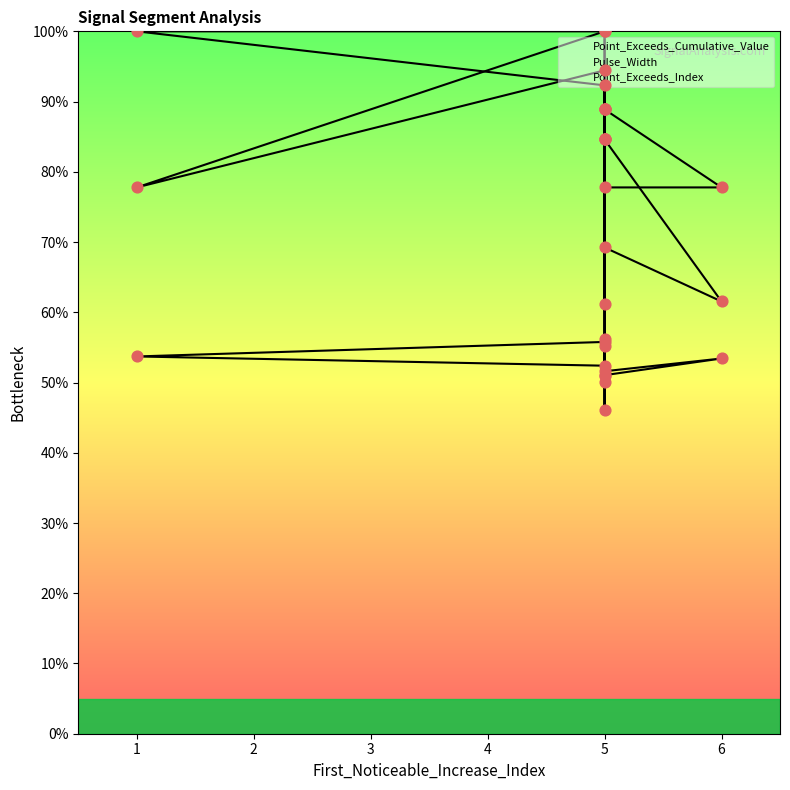

Which series has the largest total across all categories?

Point_Exceeds_Index